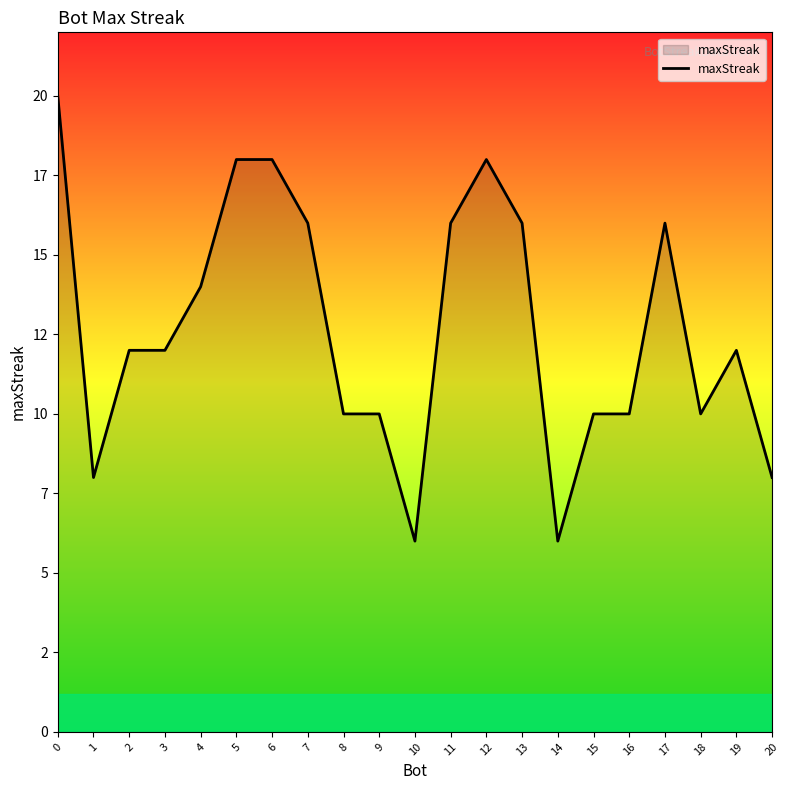

Does the chart have visible grid lines?

No